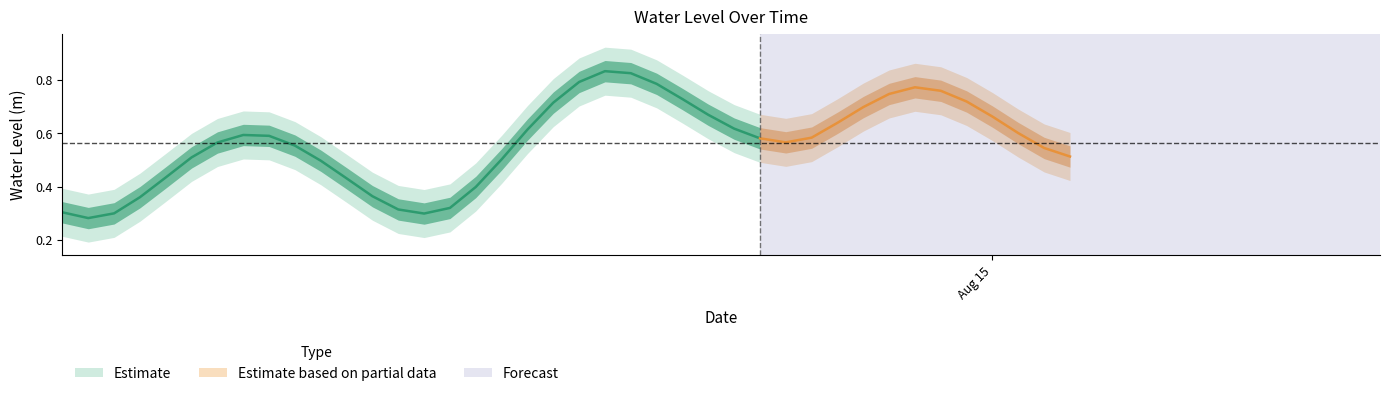

How many values are between 0 and 1?

40